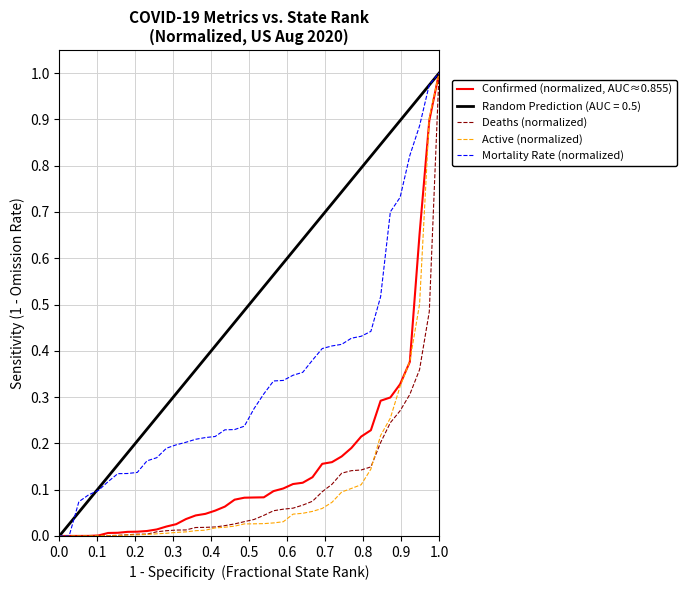

Does the chart display data point markers on the line(s)?

No